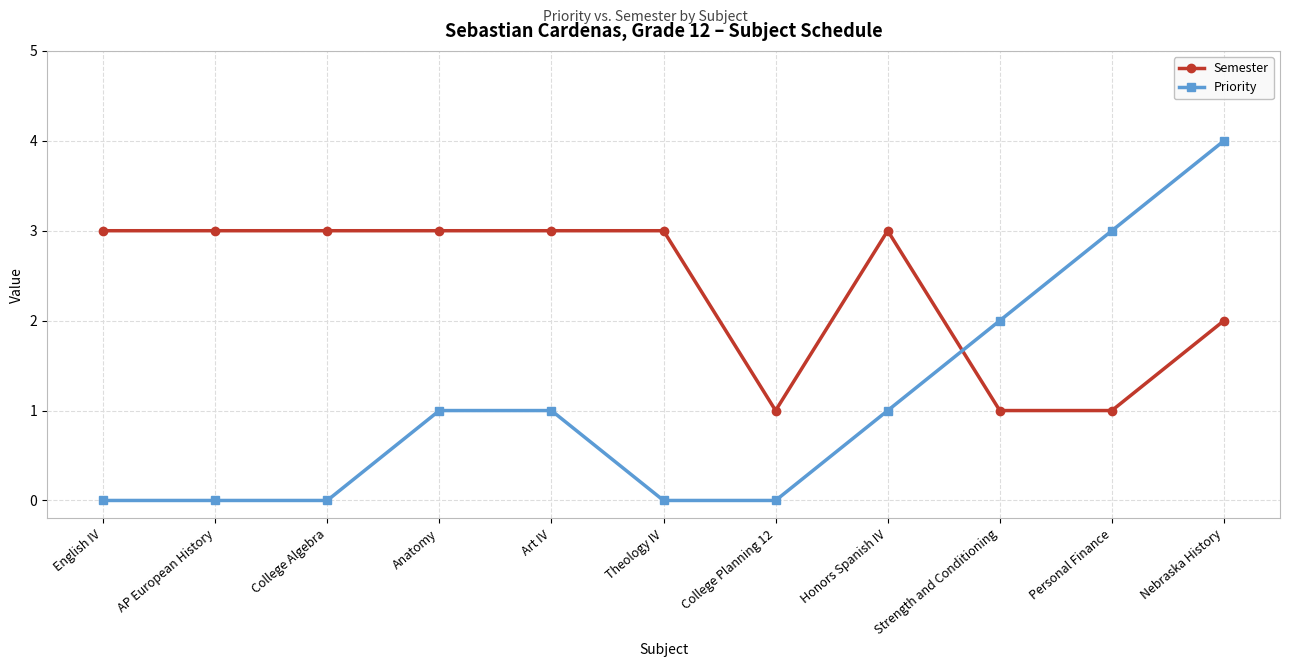

What is the highest value of the Priority series?

4